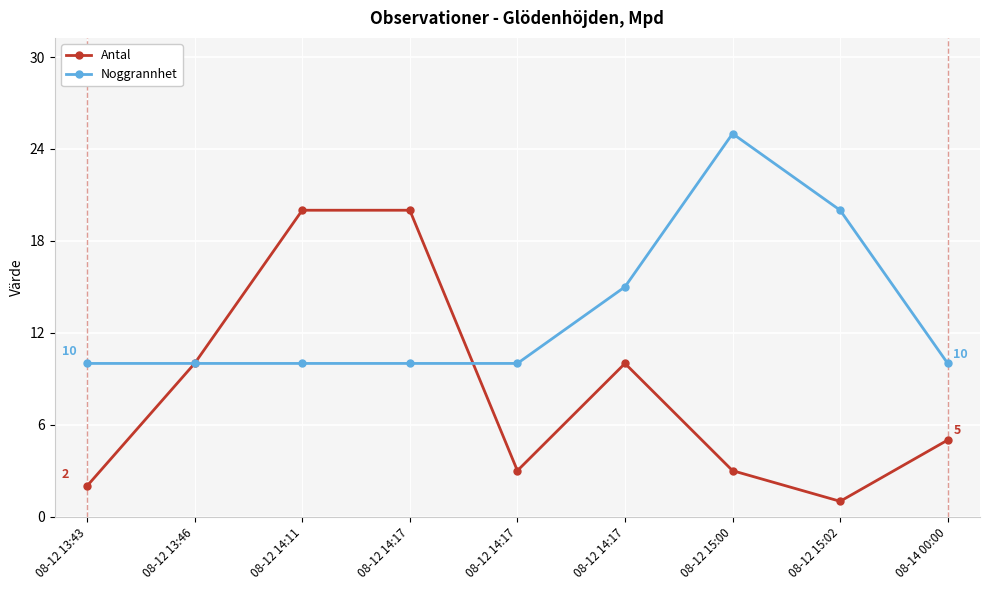

Where do Antal and Noggrannhet first cross each other?

08-12 14:17 and 08-12 14:17